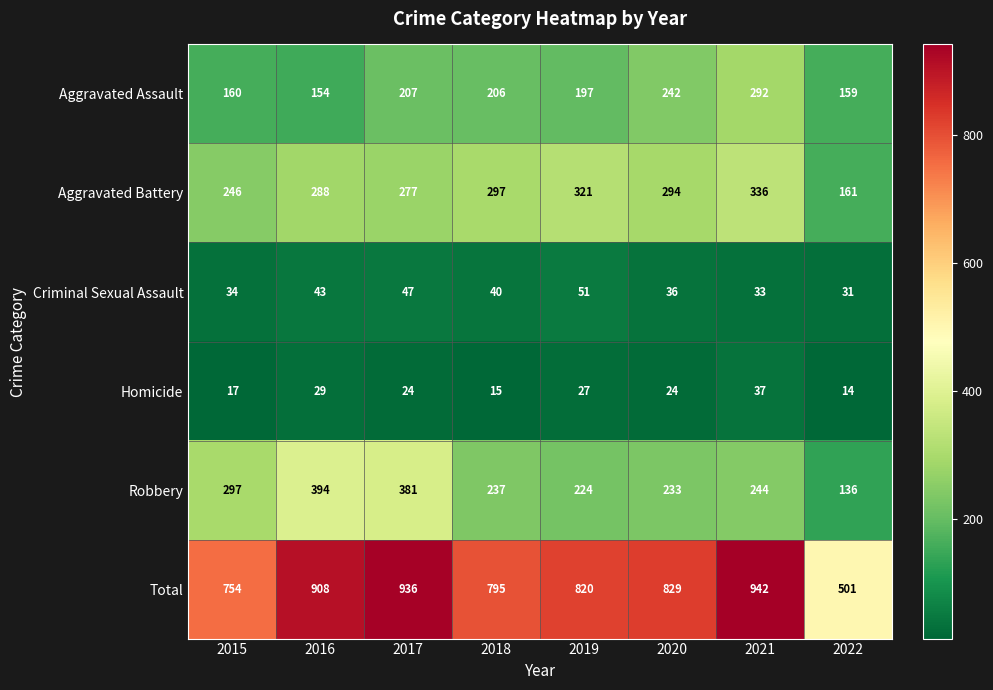

Is it true that Total equals 936 at 2017?

True